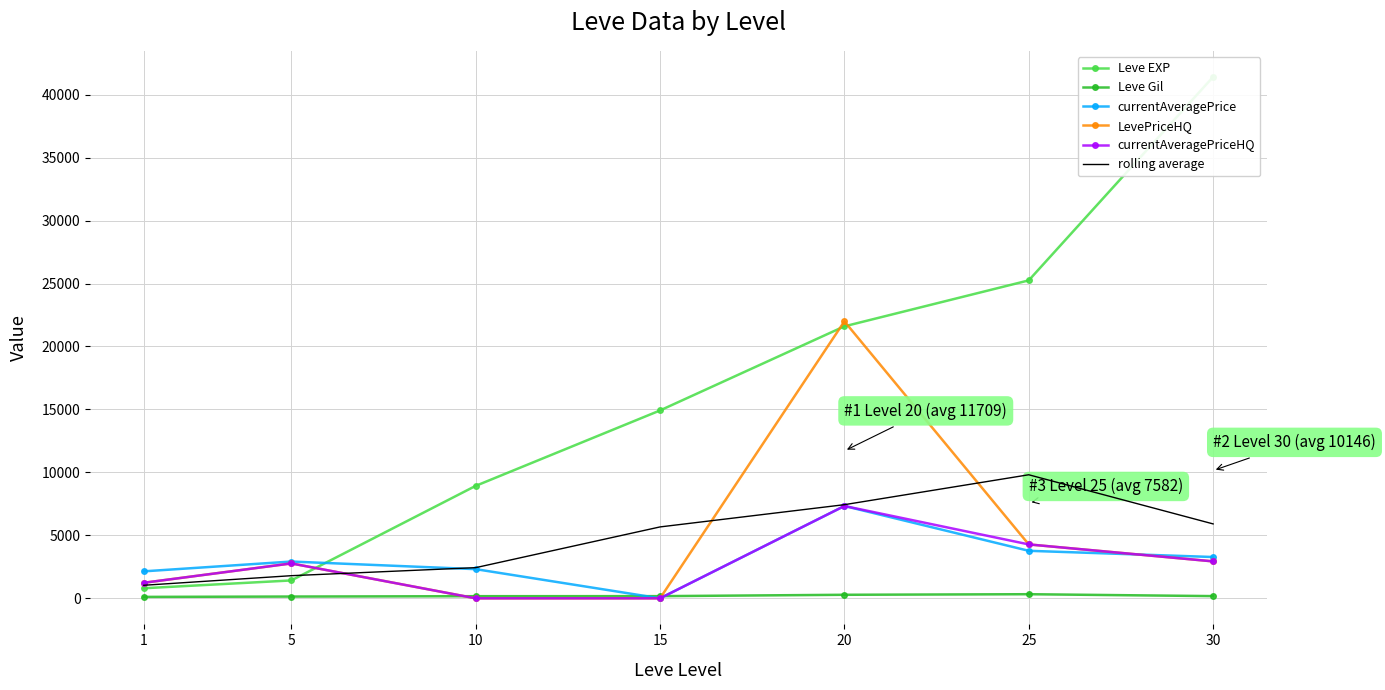

Where is currentAveragePrice nearest to the value 3666?

25